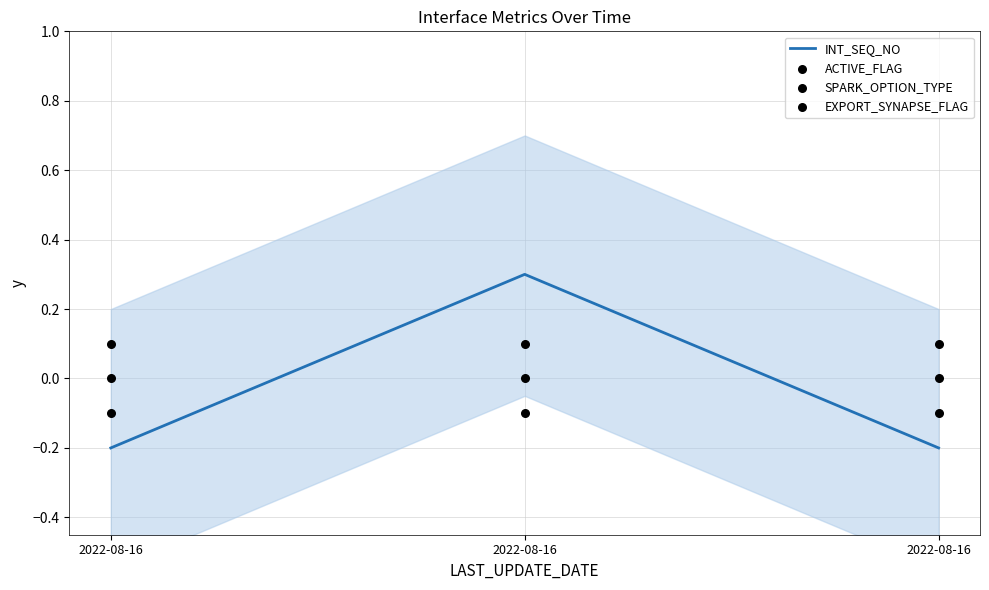

Which series has the largest total across all categories?

SPARK_OPTION_TYPE